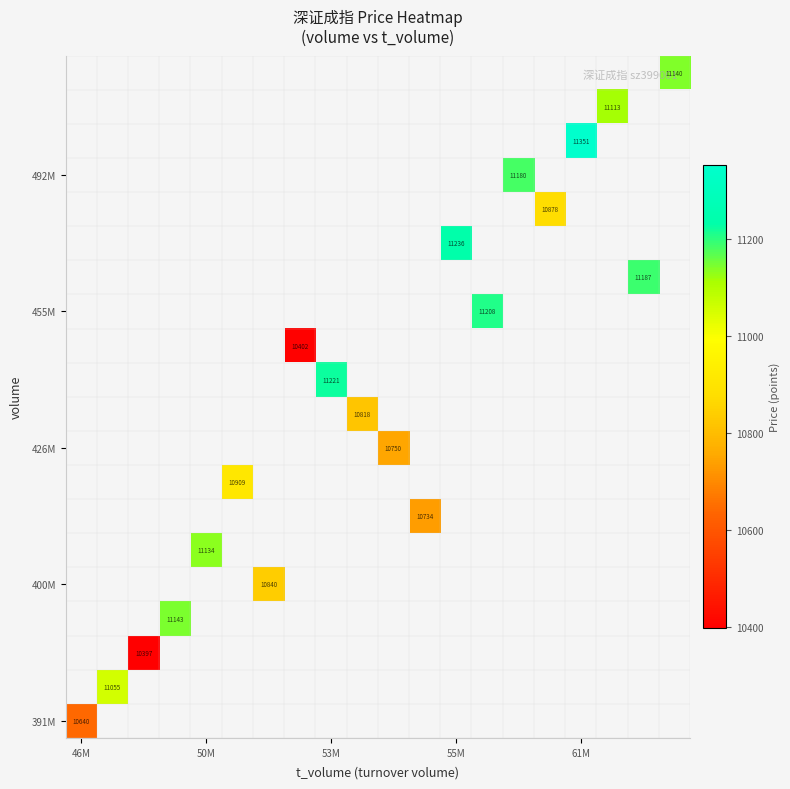

At how many categories does at least one series exceed 10833?

14